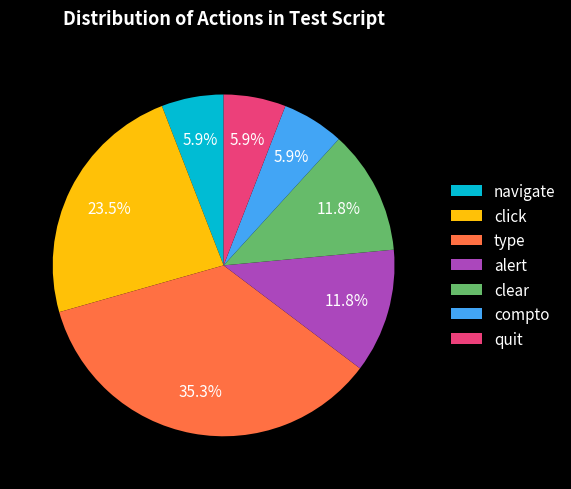

True or false: navigate accounts for 6% of the total.

True